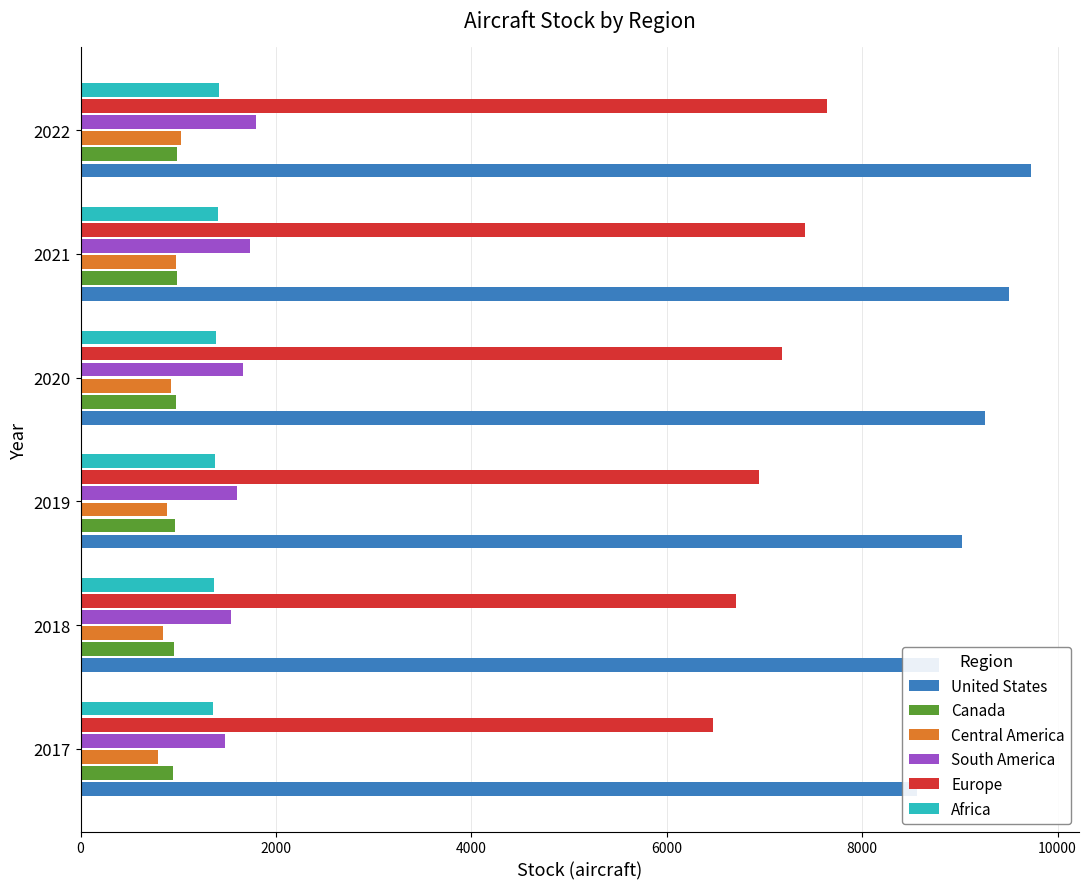

Rank the series by their maximum value, from lowest to highest.

Canada, Central America, Africa, South America, Europe, United States